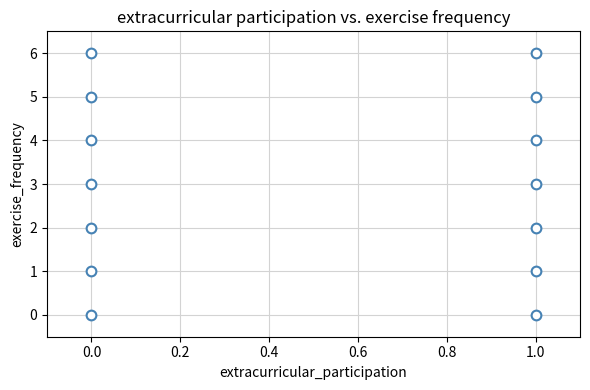

What is the range of Y values (max minus min)?

6